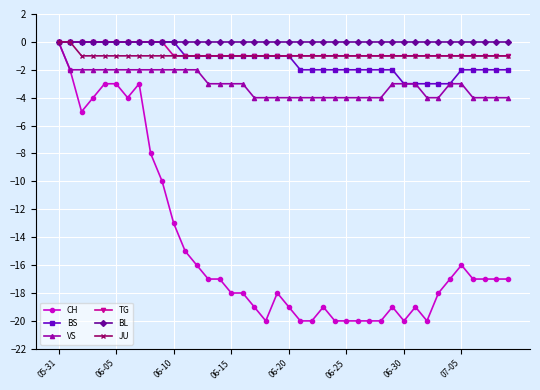

What is the minimum value shown in the chart?

-20